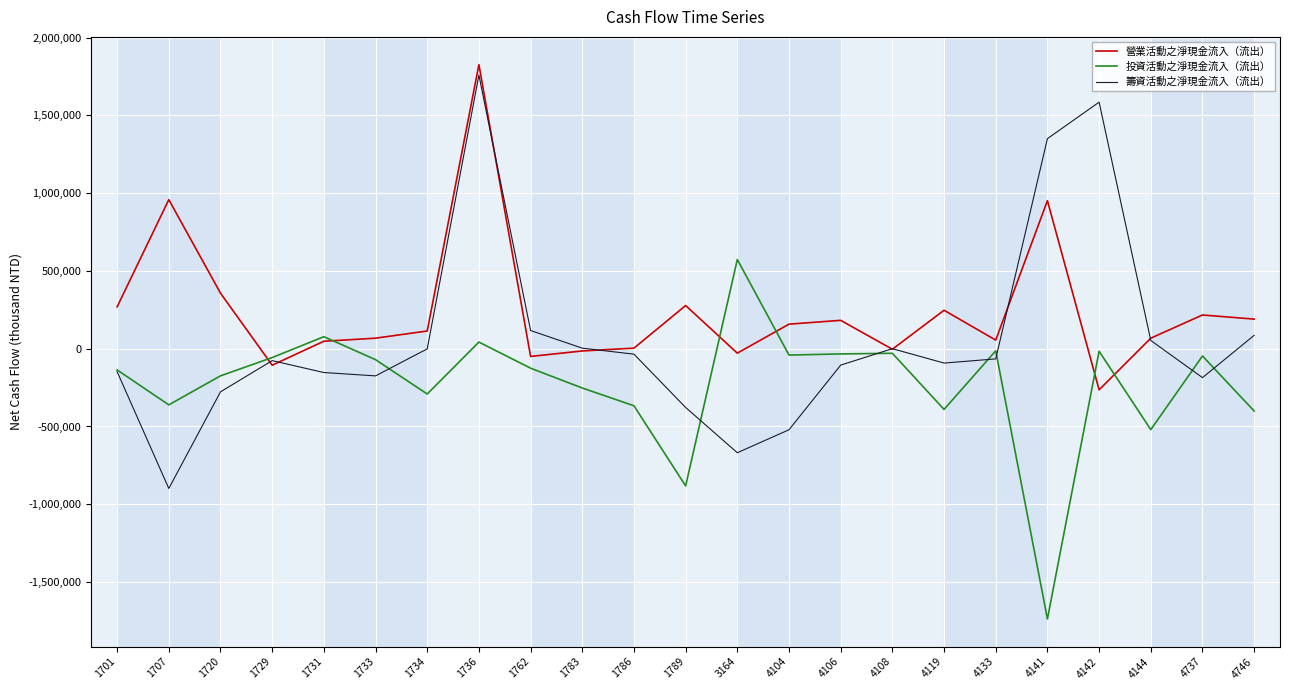

Between 4133 and 4746, which series saw the biggest shift?

投資活動之淨現金流入（流出）